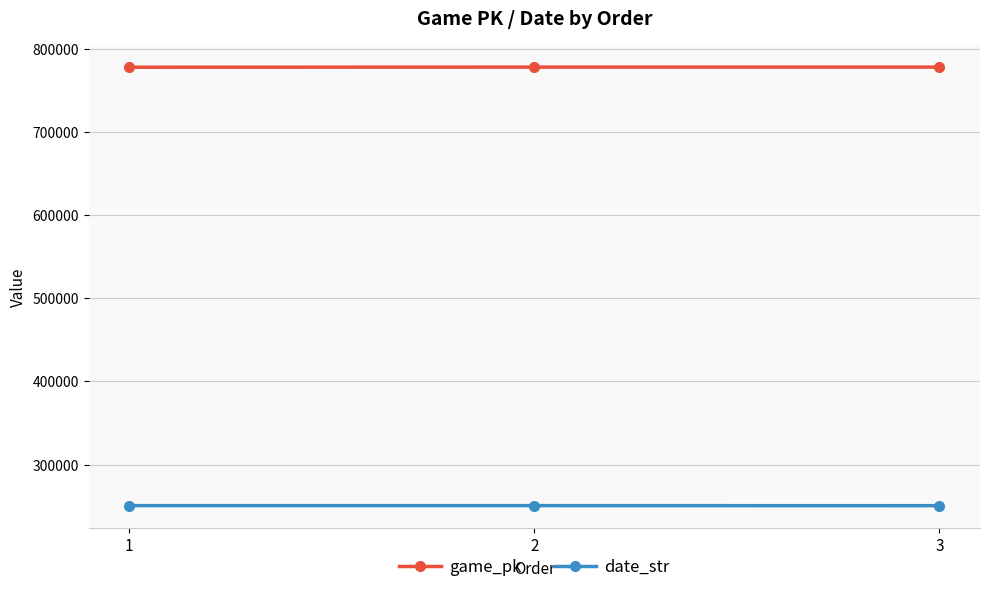

What is the value of the date_str point at the 2nd from the left?

250601